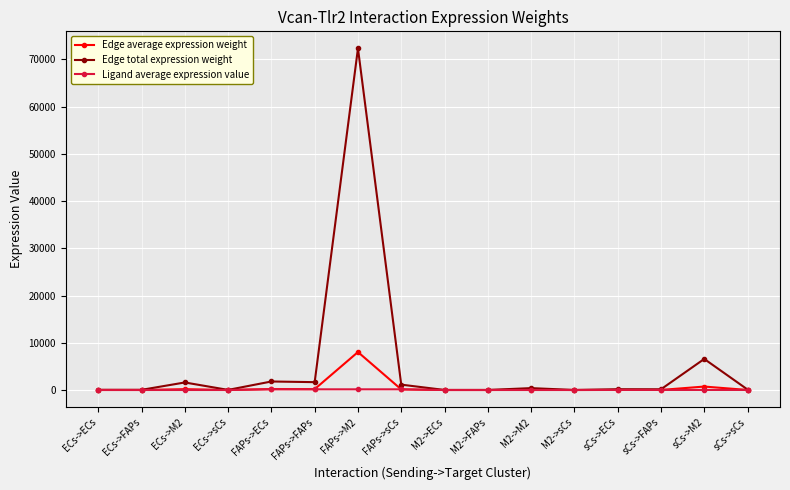

Which series has the largest range (max minus min)?

Edge total expression weight